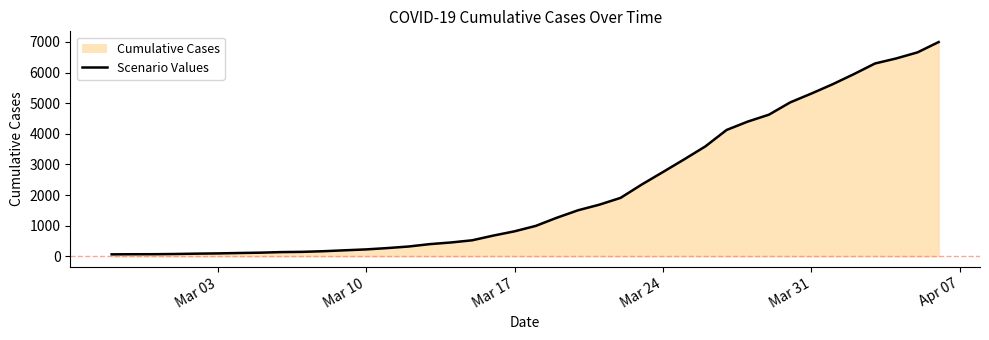

Read the value at Mar 10.

226